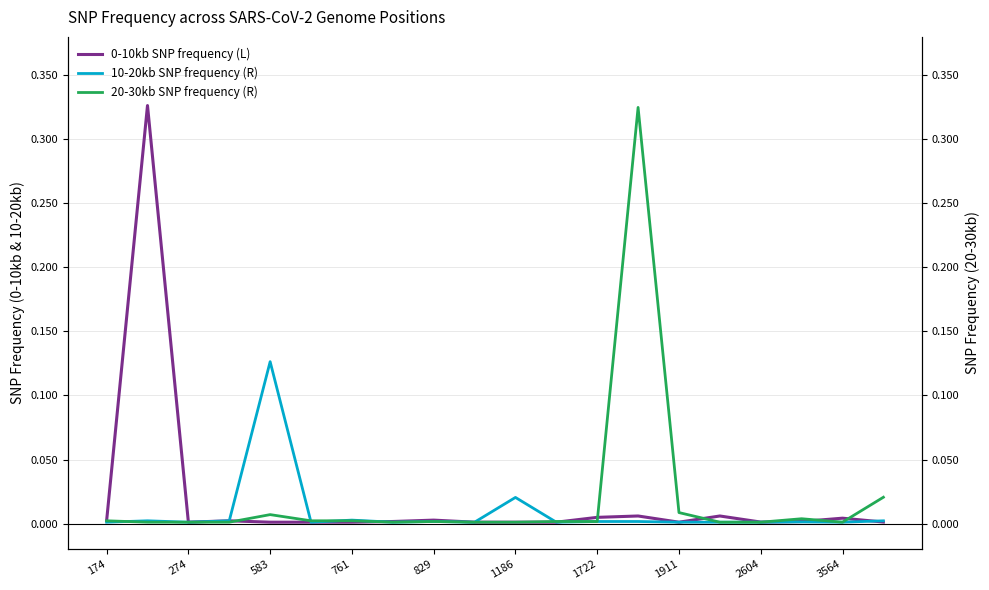

True or false: 10-20kb SNP frequency (R) has a value of 0.0 at 1911.

True